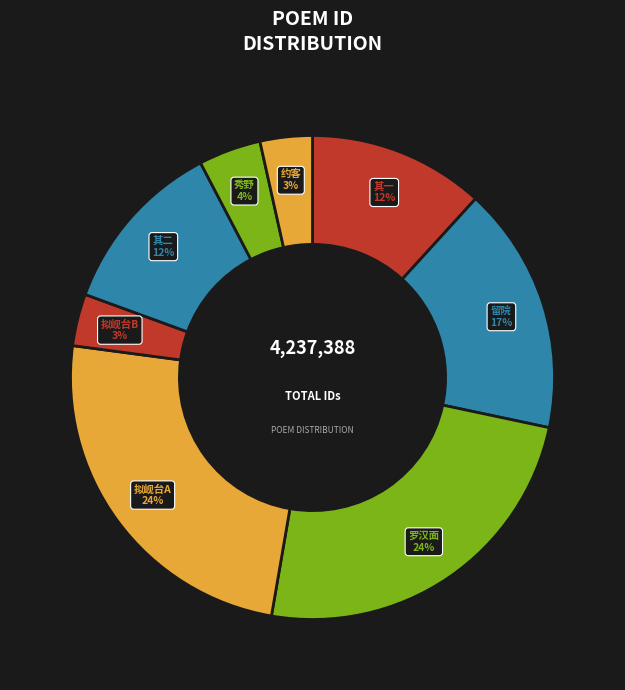

Is there a majority slice in this chart?

No